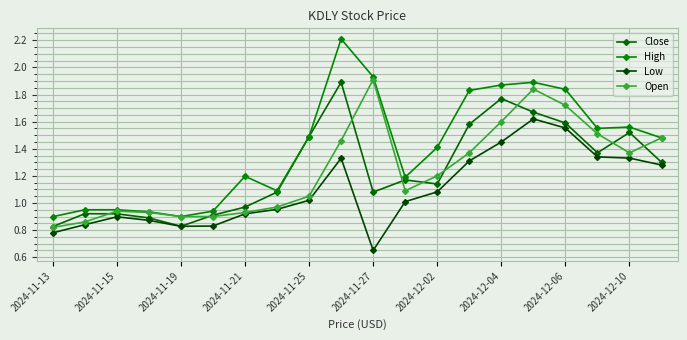

At which label does Close reach its minimum?

2024-11-13